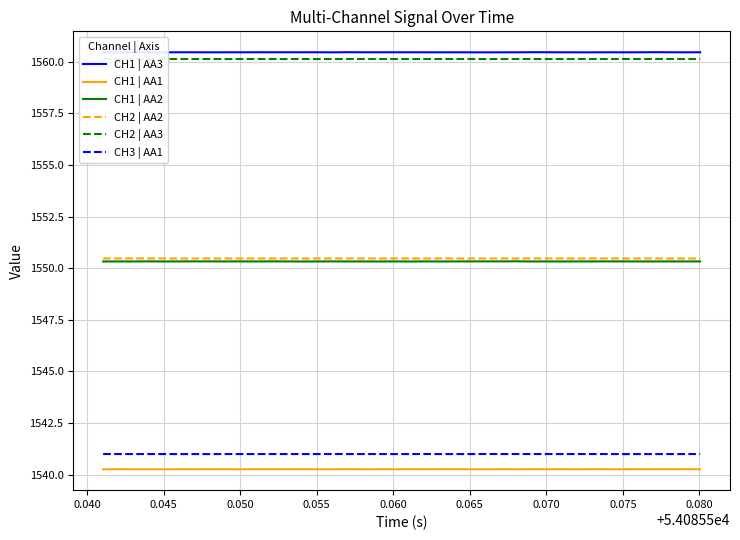

What is the minimum value for CH1 | AA1?

1540.3